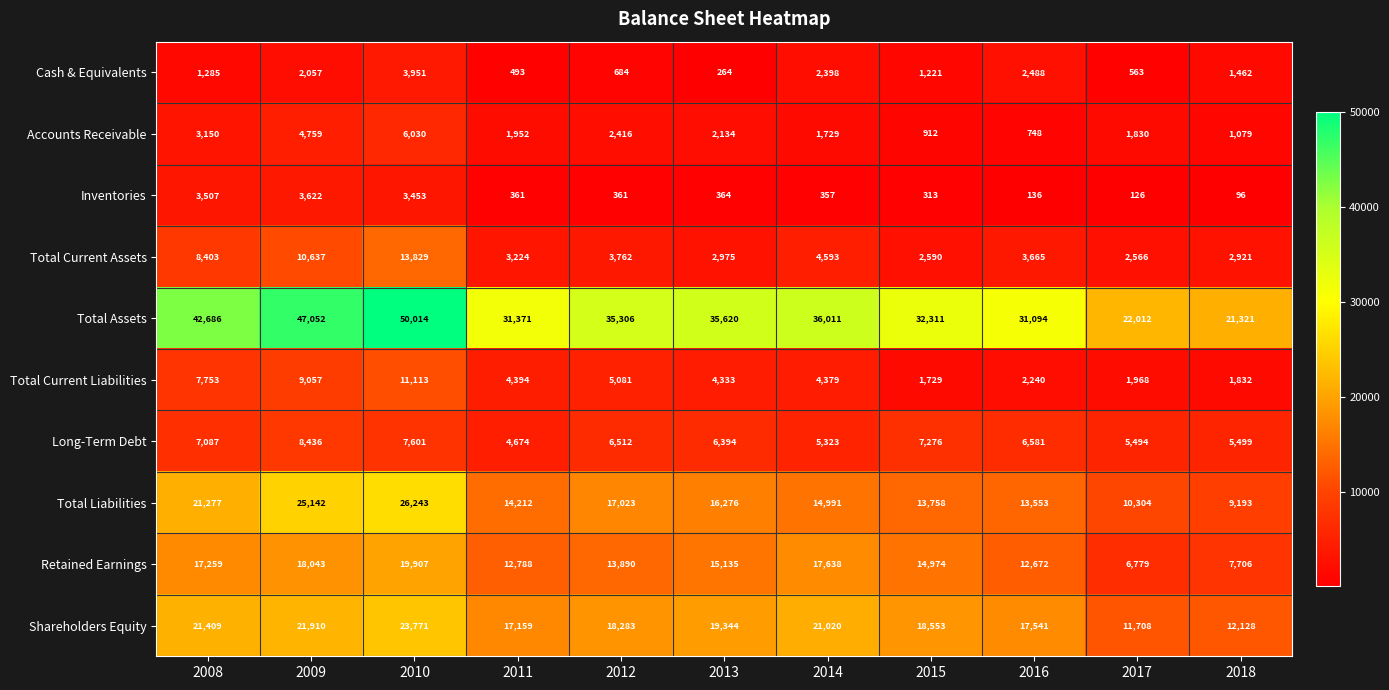

Where is Total Assets nearest to the value 35667?

2013